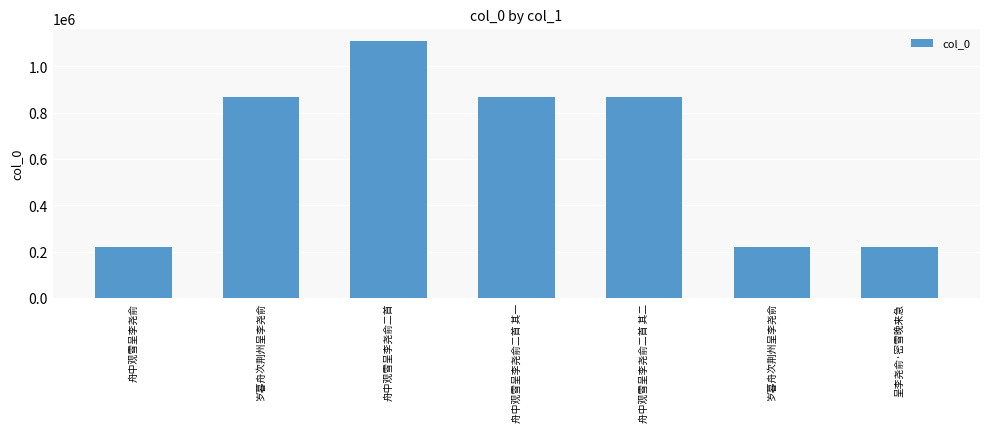

List the labels in order of value, smallest first.

舟中观雪呈李尧俞, 岁暮舟次荆州呈李尧俞, 呈李尧俞·密雪晚来急, 岁暮舟次荆州呈李尧俞, 舟中观雪呈李尧俞二首 其二, 舟中观雪呈李尧俞二首 其一, 舟中观雪呈李尧俞二首